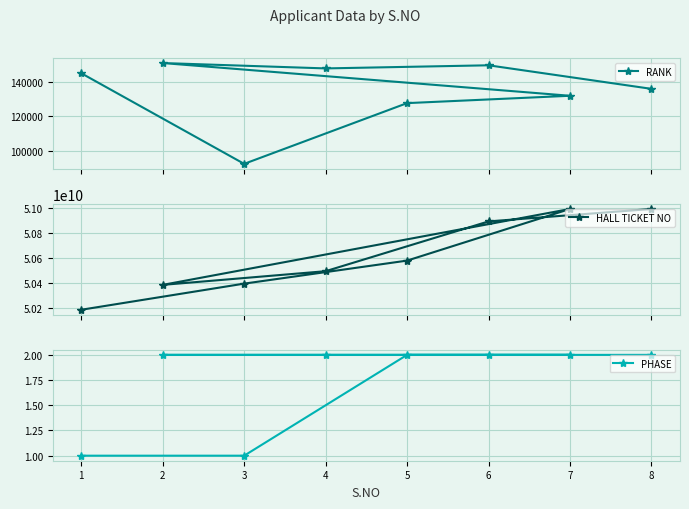

Does the chart have visible grid lines?

Yes